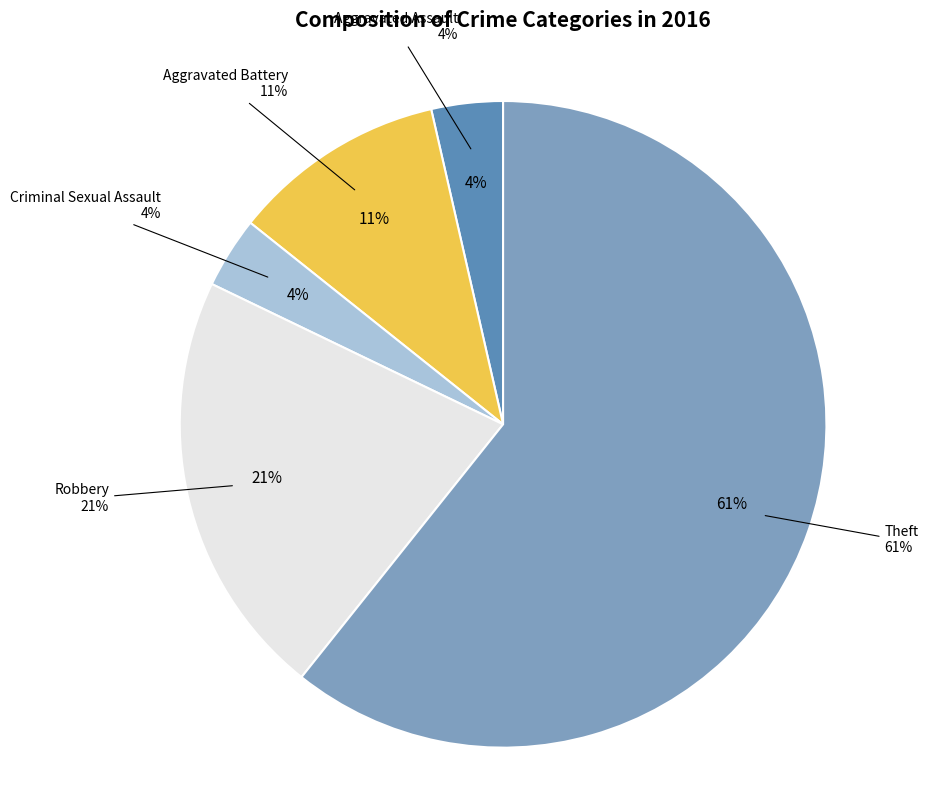

To the nearest percent, what percentage of the pie is Aggravated Battery?

11%